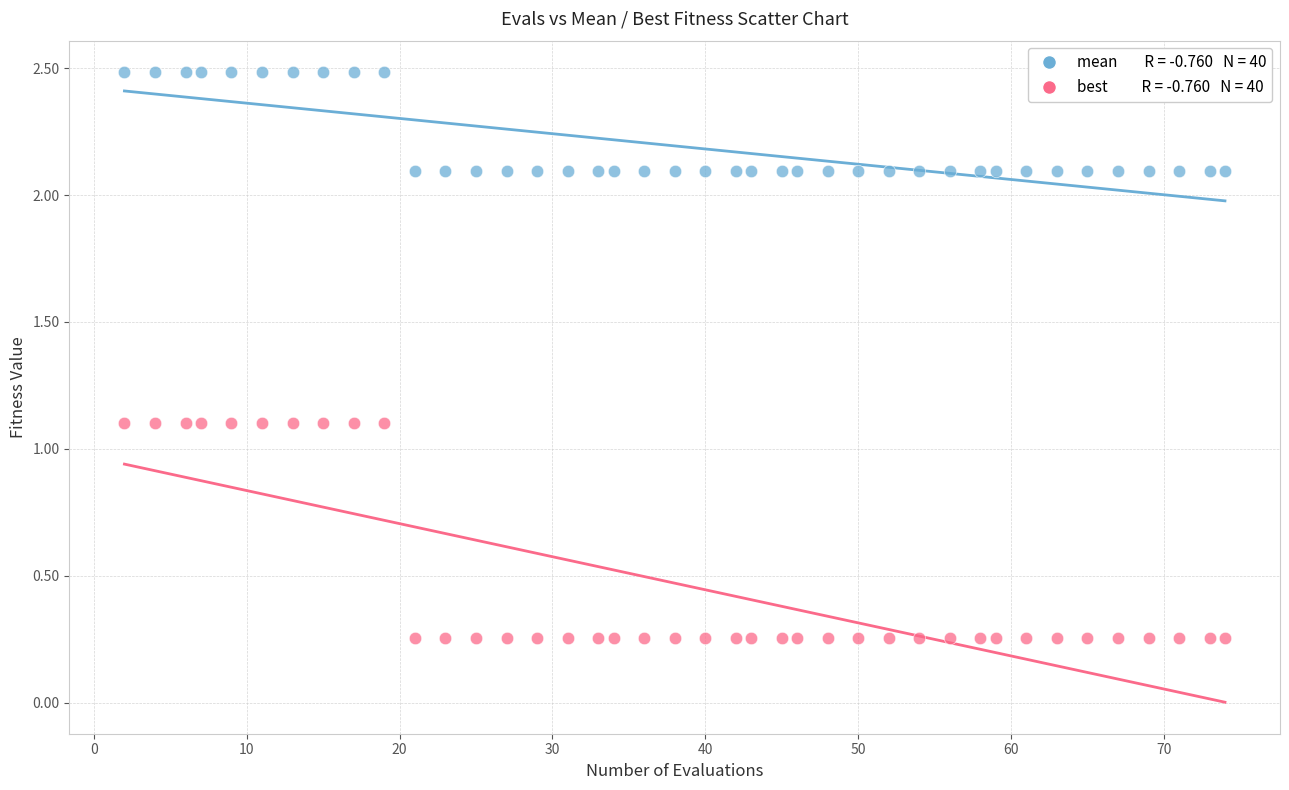

Across all data points, what is the range of Y values (max minus min)?

2.2